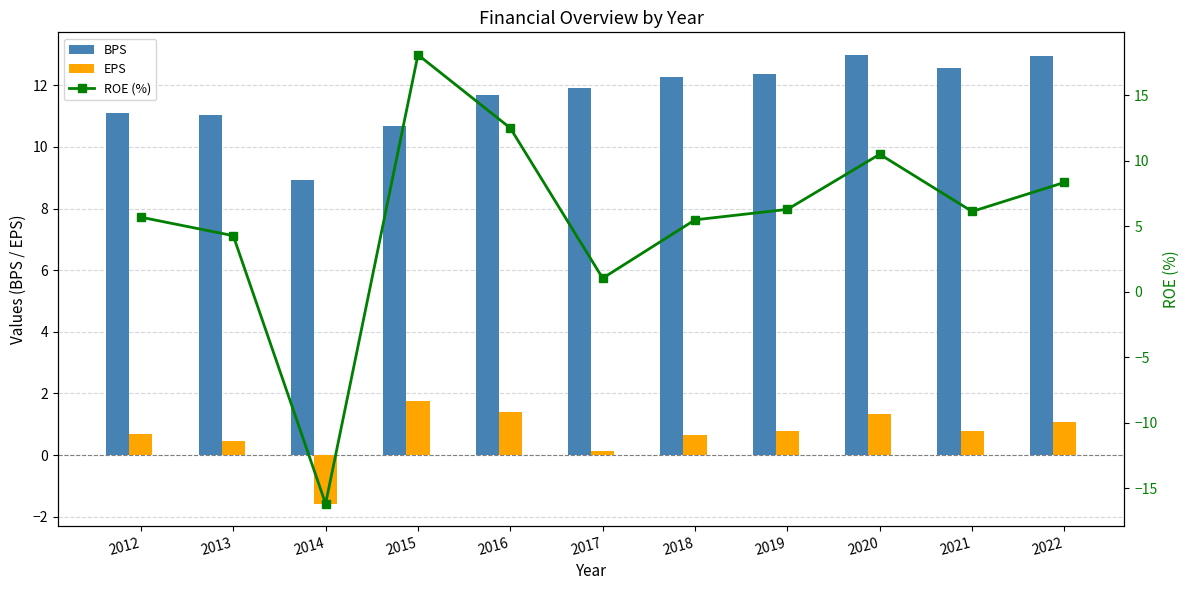

List the series in order of their overall mean, lowest first.

EPS, ROE (%), BPS